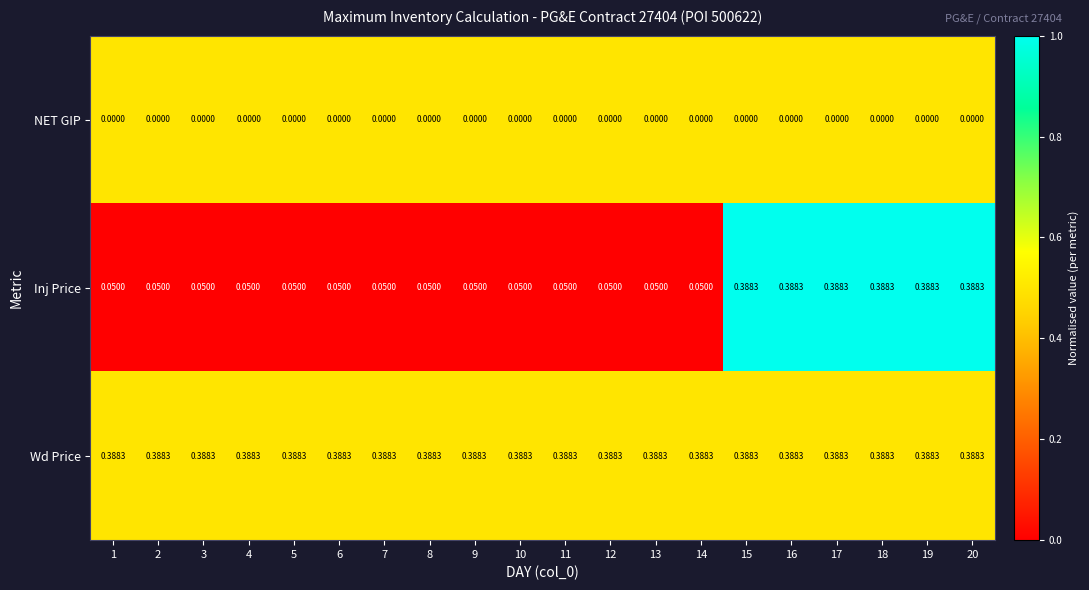

At how many categories does at least one series exceed 0?

20